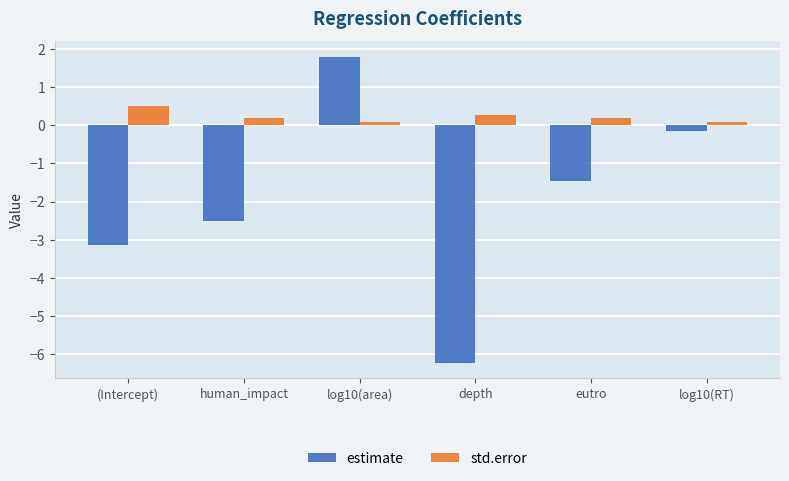

Which category has the lowest value in the estimate series?

depth